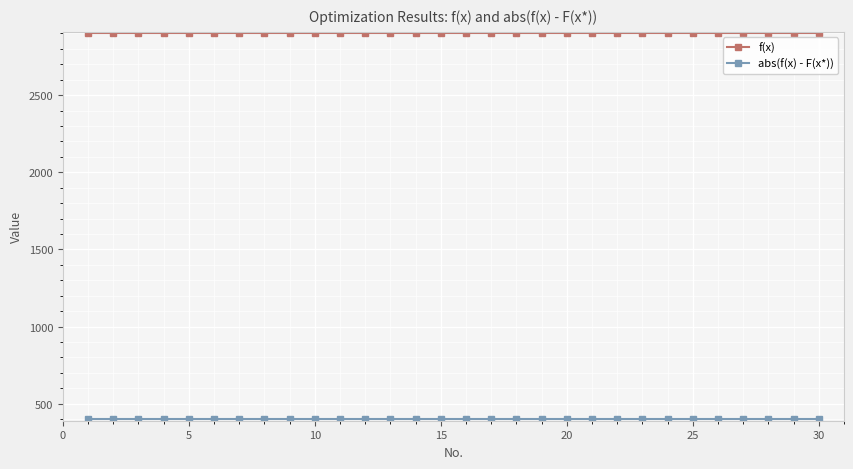

What is the average value of the f(x) series?

2900.0